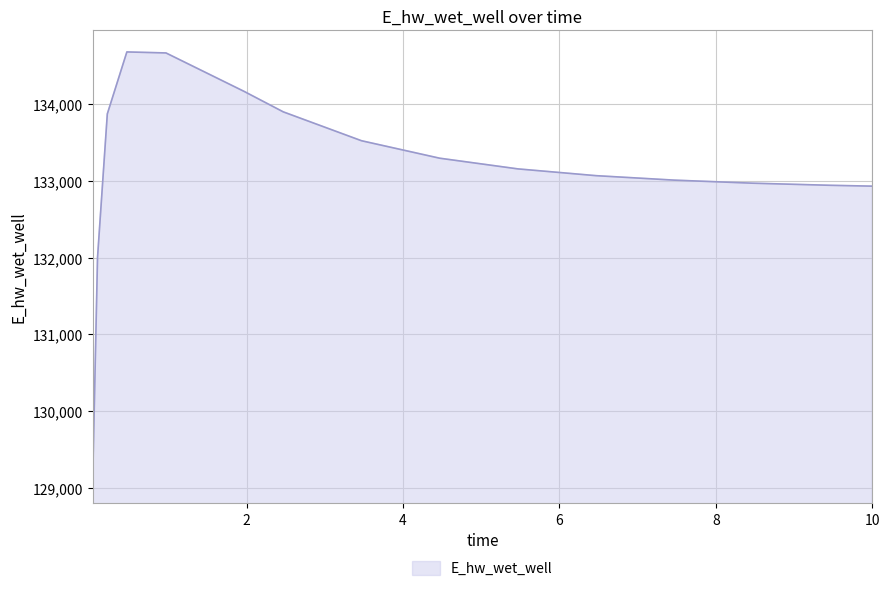

What is the difference between the maximum and minimum values?

5586.6